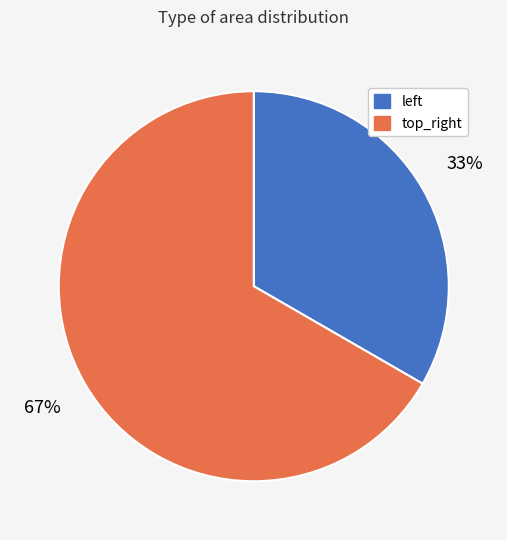

To the nearest percent, what percentage of the pie is top_right?

67%